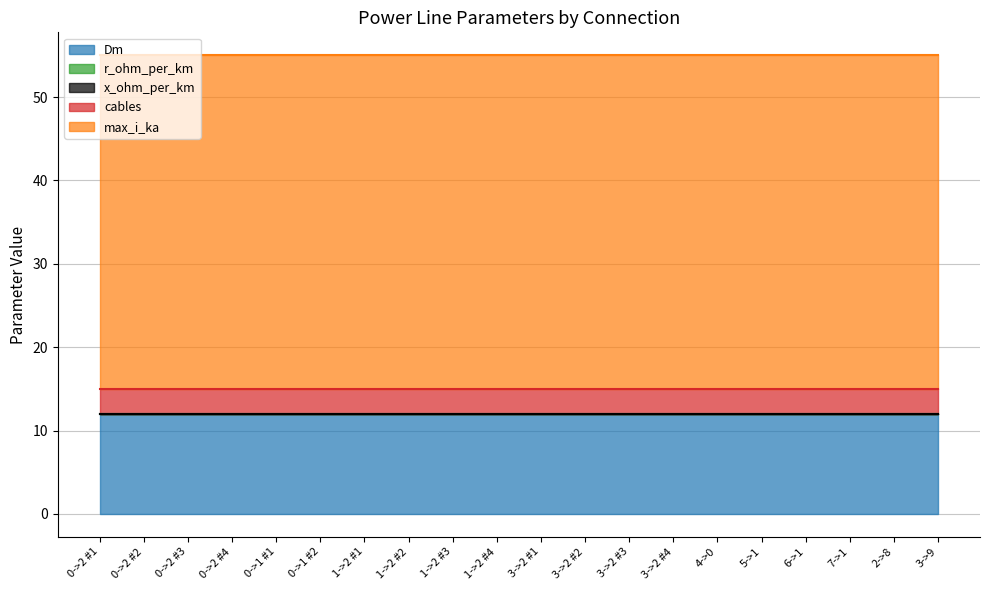

Reading right to left, transcribe all the data shown in this chart.

Dm: 12.0	12.0	12.0	12.0	12.0	12.0	12.0	12.0	12.0	12.0	12.0	12.0	12.0	12.0	12.0	12.0	12.0	12.0	12.0	12.0
r_ohm_per_km: 0.0	0.0	0.0	0.0	0.0	0.0	0.0	0.0	0.0	0.0	0.0	0.0	0.0	0.0	0.0	0.0	0.0	0.0	0.0	0.0
x_ohm_per_km: 0.0	0.0	0.0	0.0	0.0	0.0	0.0	0.0	0.0	0.0	0.0	0.0	0.0	0.0	0.0	0.0	0.0	0.0	0.0	0.0
cables: 3.0	3.0	3.0	3.0	3.0	3.0	3.0	3.0	3.0	3.0	3.0	3.0	3.0	3.0	3.0	3.0	3.0	3.0	3.0	3.0
max_i_ka: 40.0	40.0	40.0	40.0	40.0	40.0	40.0	40.0	40.0	40.0	40.0	40.0	40.0	40.0	40.0	40.0	40.0	40.0	40.0	40.0